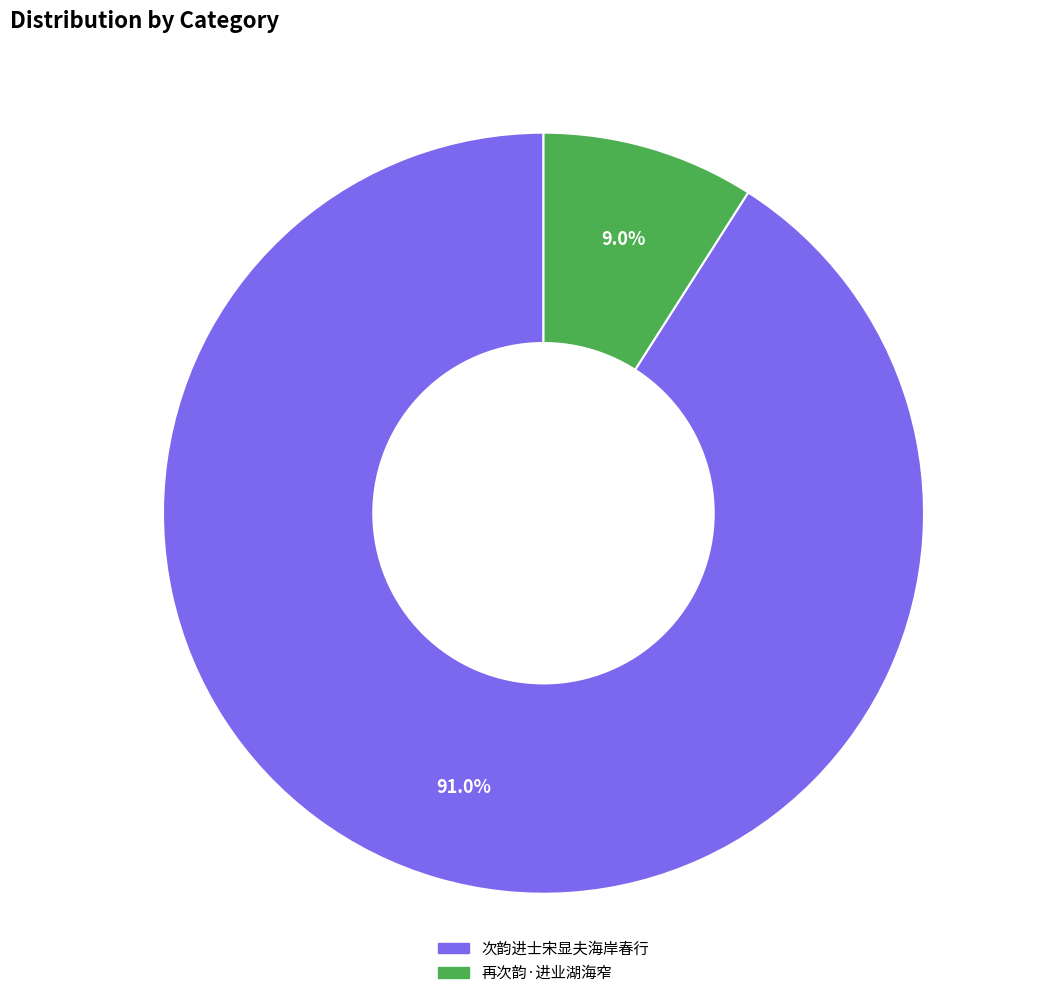

To the nearest percent, what portion does 次韵进士宋显夫海岸春行 represent?

91%